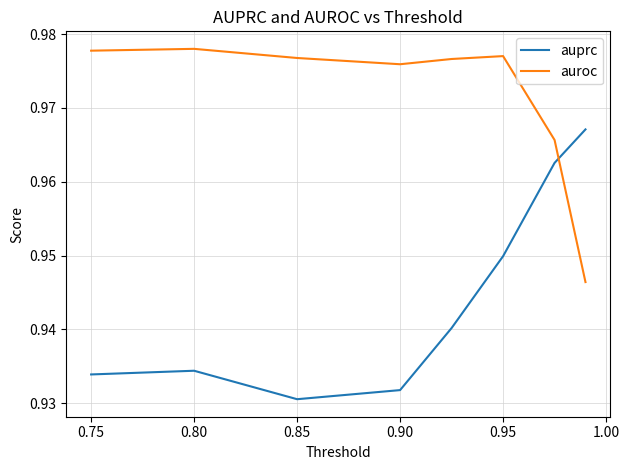

How many auprc values are between 0 and 1?

8